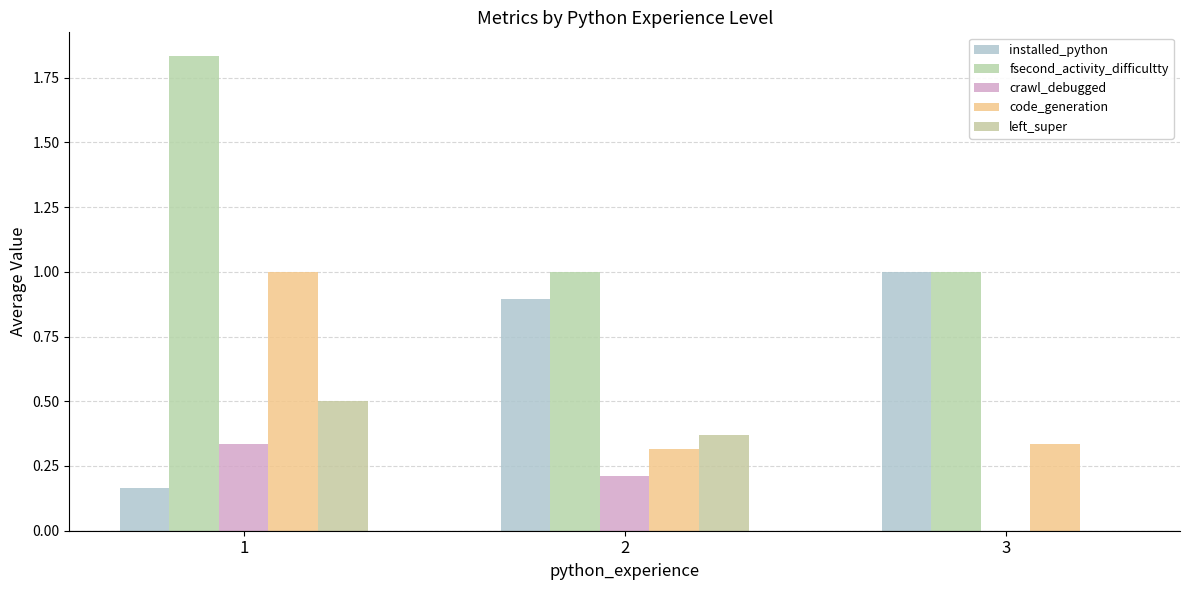

The code_generation series shows 0.3 at 3. True or false?

True